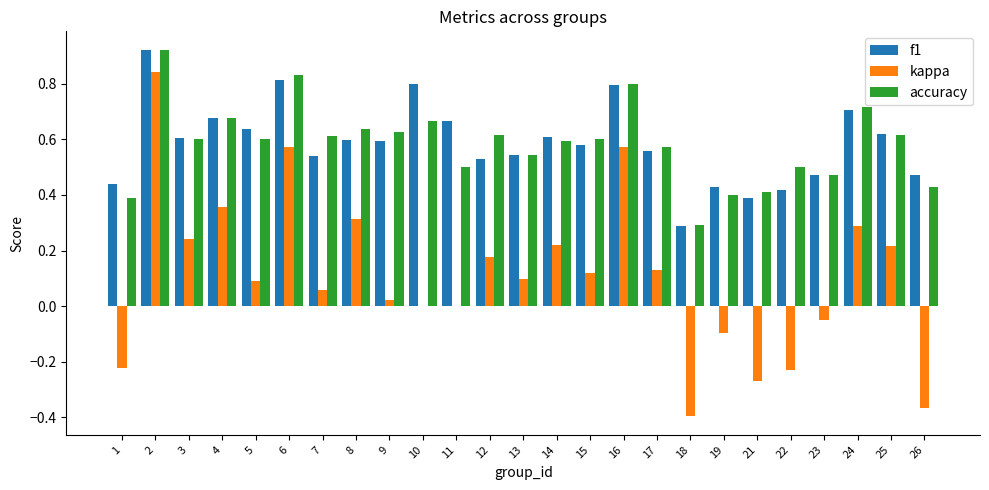

Which series changed the most between 18 and 21?

kappa